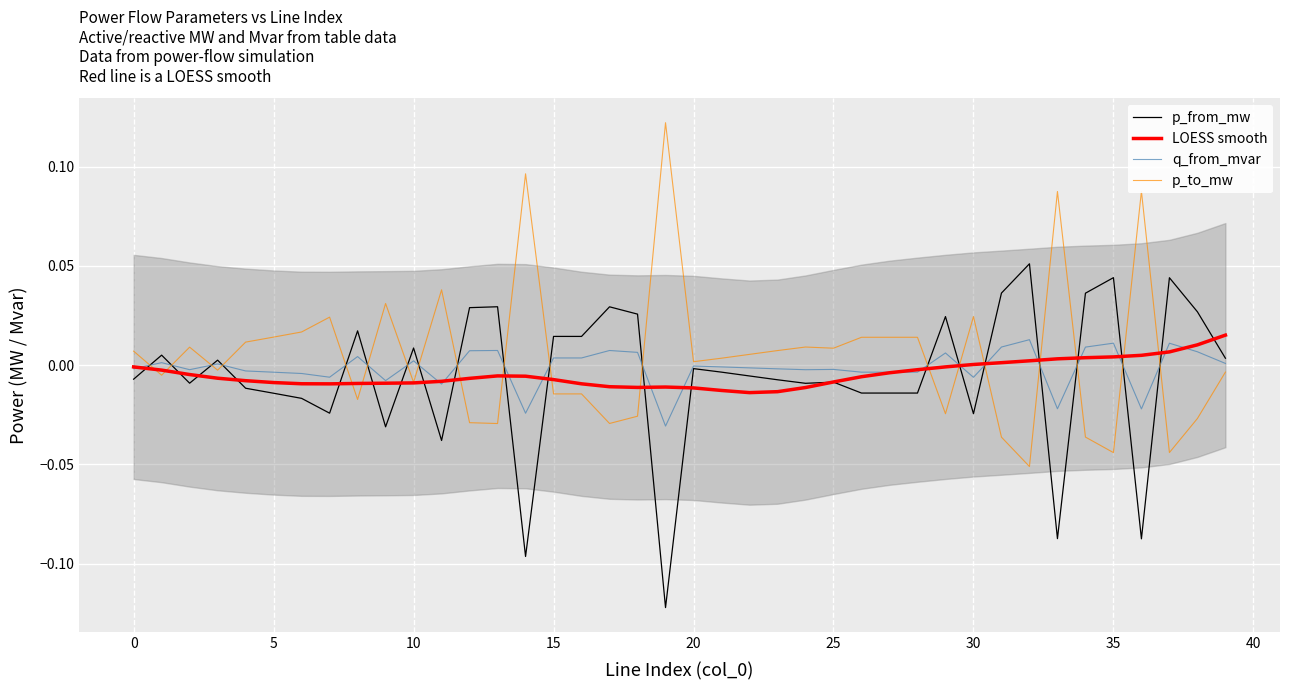

Is it true that p_to_mw equals 0.1 at 14?

True